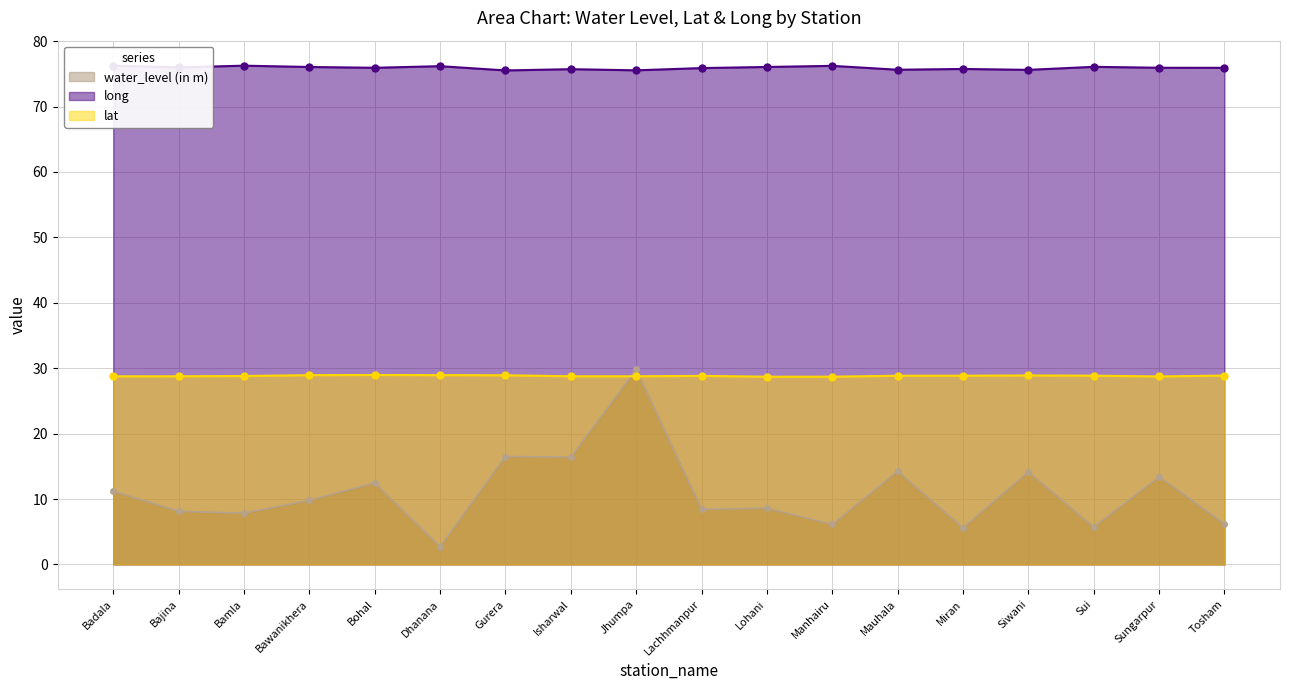

Does the chart have visible grid lines?

Yes